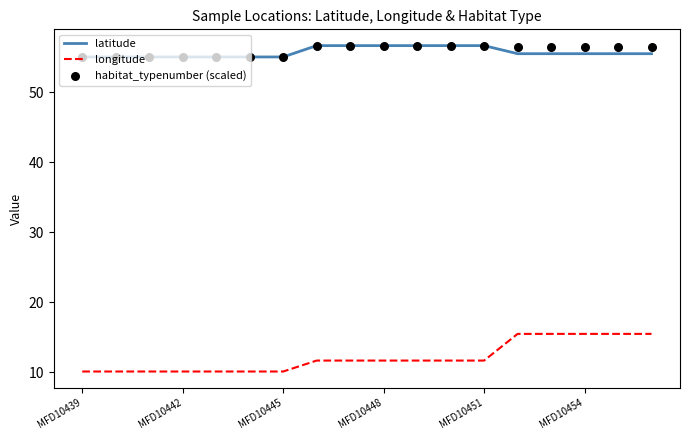

Is the value of latitude at 7 greater than the value of habitat_typenumber (scaled) at 10?

No